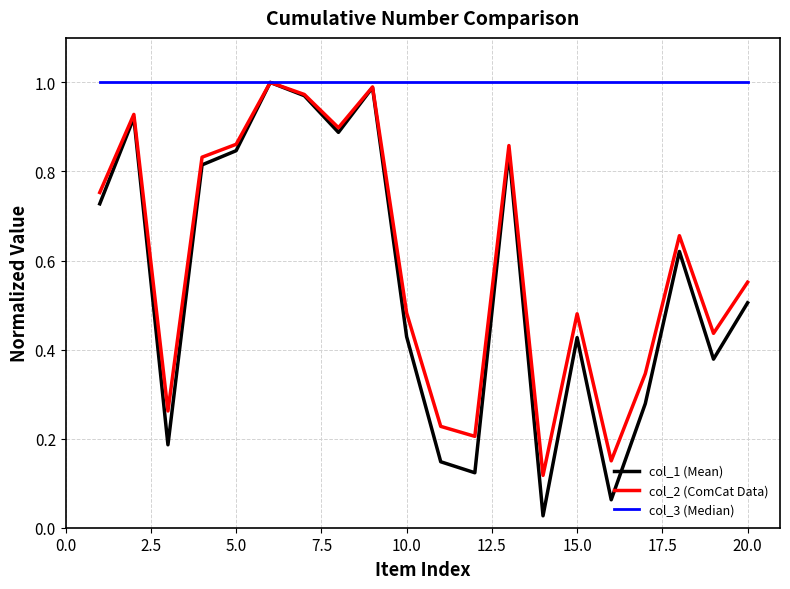

Which series has the widest spread of values?

col_1 (Mean)